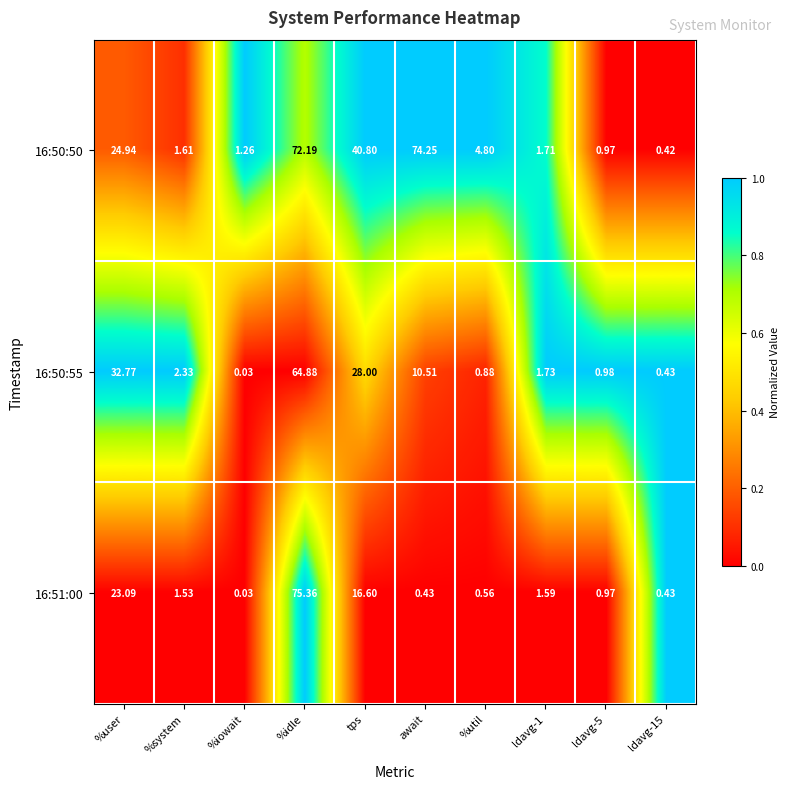

Where does the 16:50:50 series first go above 4?

%user